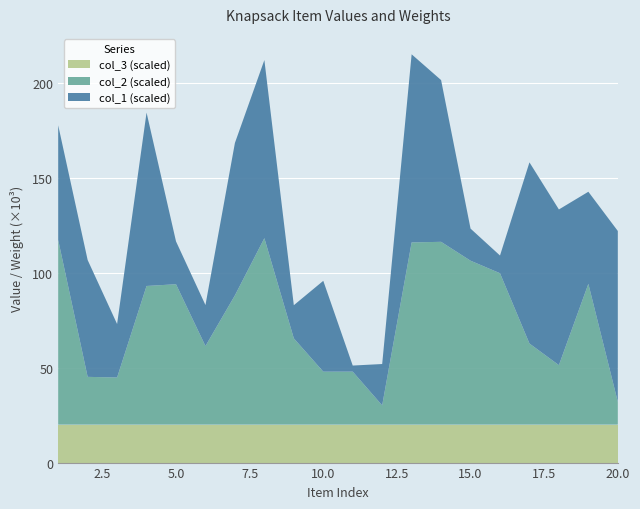

Reading left to right, list all the values displayed in this chart.

col_1: 60431	61576	28188	91372	22582	21614	80314	93864	17459	47869	3208	21798	99130	85239	16916	9340	95469	82051	48528	90040
col_2: 97296	25175	24834	73067	73982	41405	68124	98257	45473	27913	27924	10144	96025	96331	86386	79783	42742	31341	74198	12009
col_3: 1	1	1	1	1	1	1	1	1	1	1	1	1	1	1	1	1	1	1	1